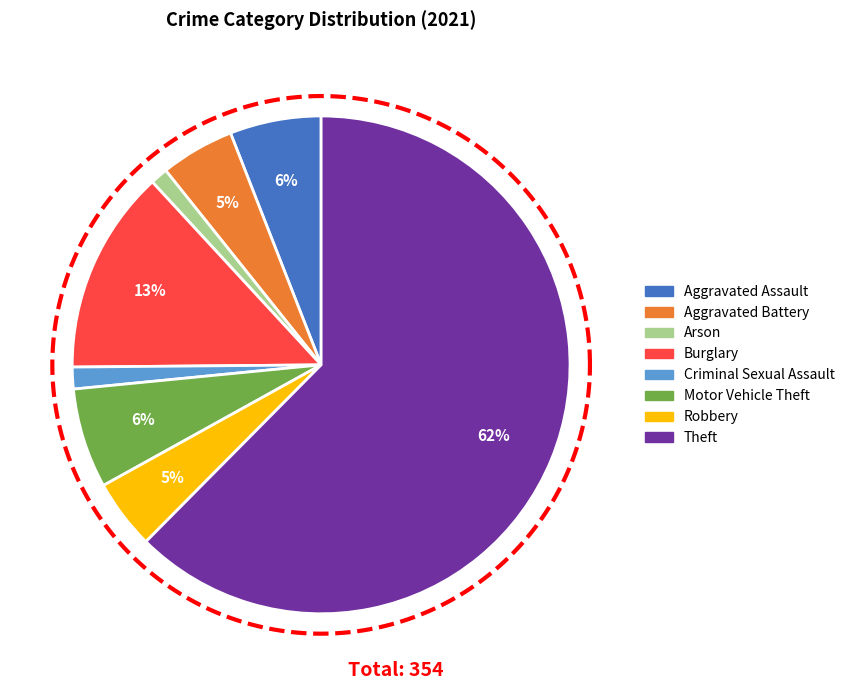

What is the change in value from Robbery to Theft?

+205